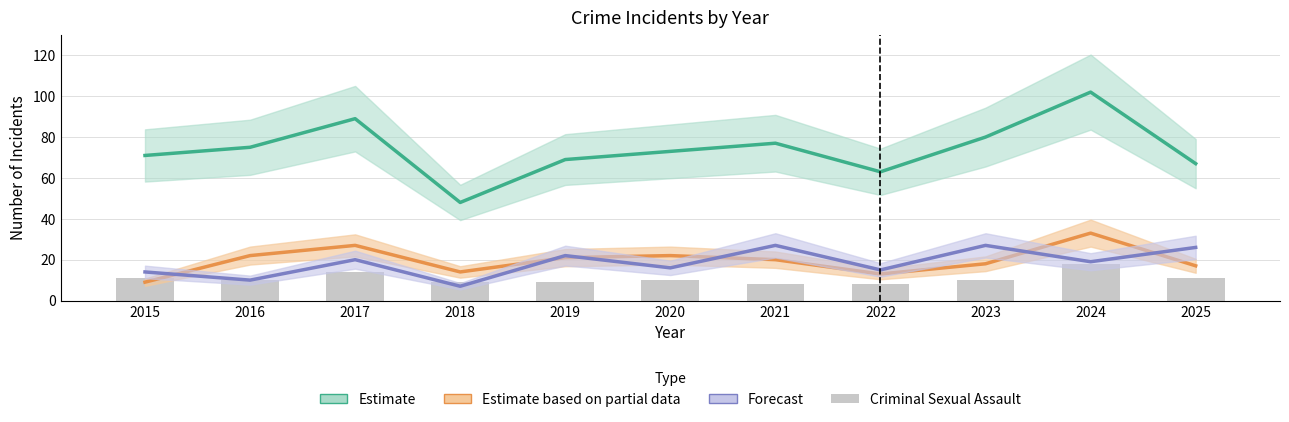

Does the chart contain stacked bars?

No